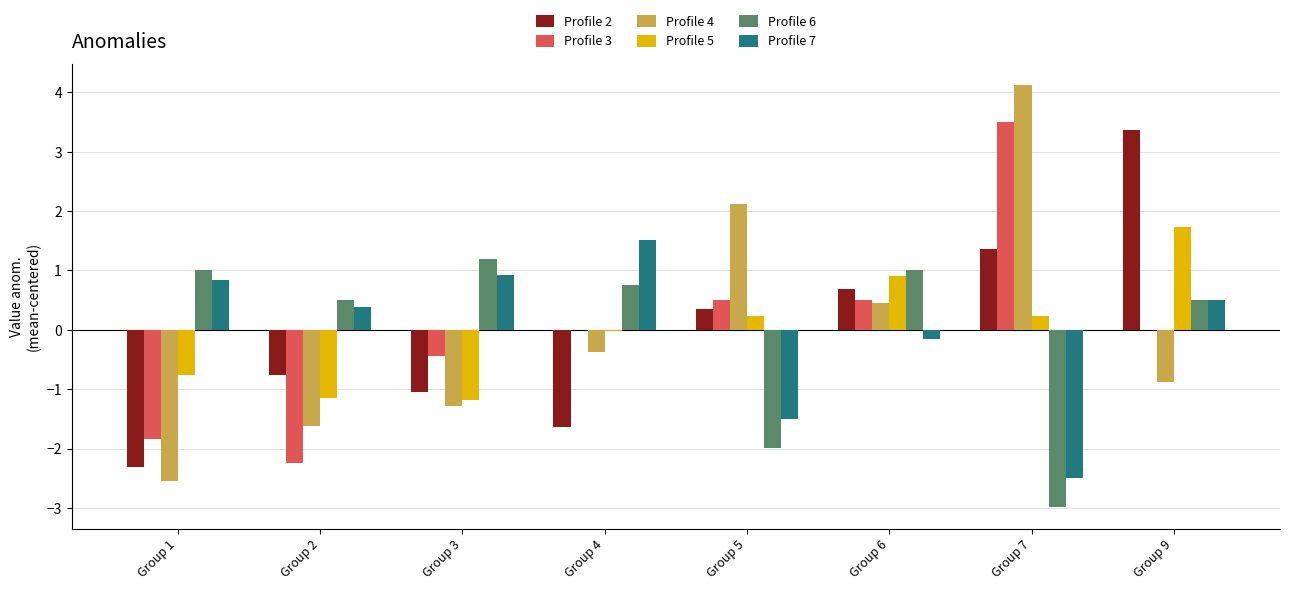

What is the greatest value displayed?

4.1